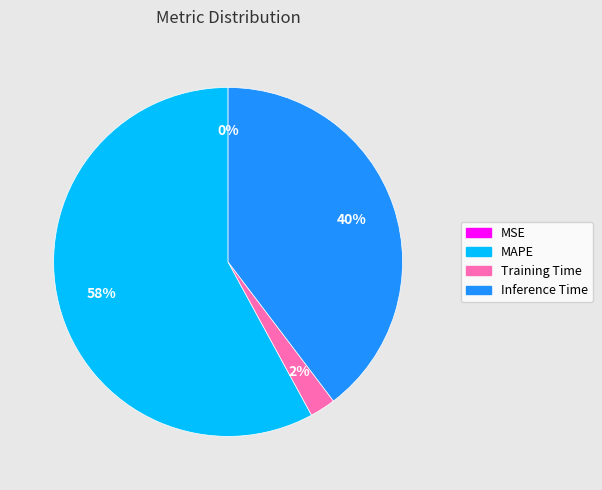

Which has a higher value, Training Time or MAPE?

MAPE